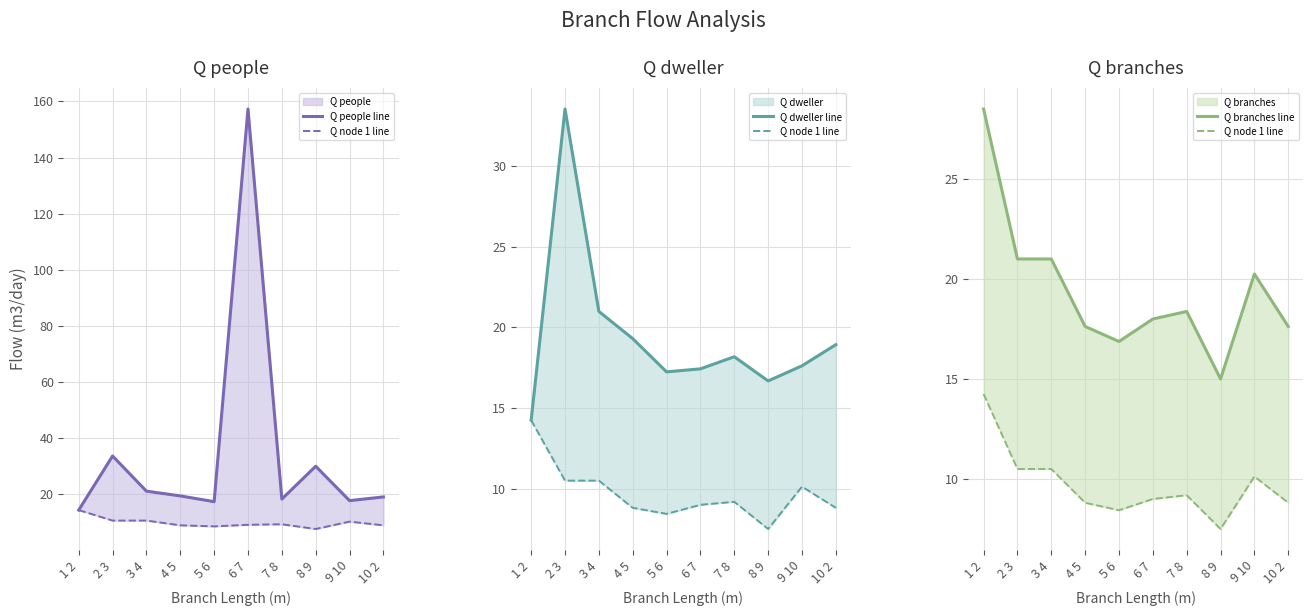

Reading left to right, list all the values displayed in this chart.

Q people line: 14.2	33.5	21.0	19.3	17.2	157.3	18.2	29.9	17.6	18.9
Q node 1 line: 14.2	10.5	10.5	8.8	8.4	9.0	9.2	7.5	10.1	8.8
Q dweller line: 14.2	33.5	21.0	19.3	17.2	17.4	18.2	16.7	17.6	18.9
Q branches line: 28.5	21.0	21.0	17.6	16.9	18.0	18.4	15.0	20.2	17.6